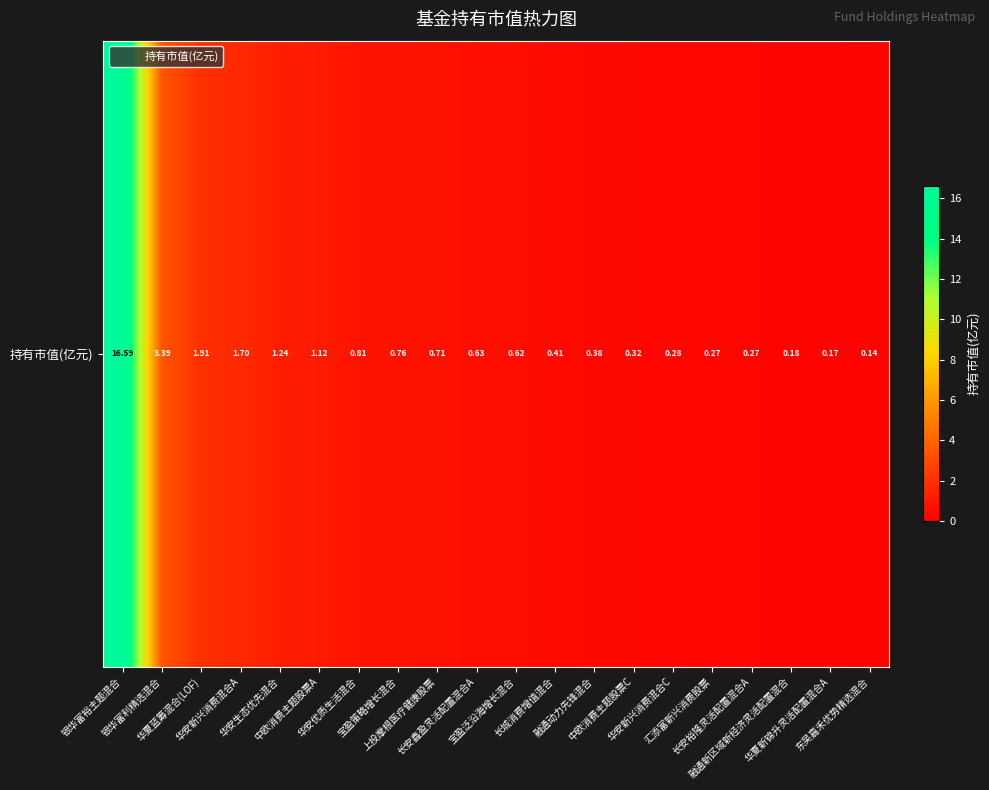

What is the approximate value at 中欧消费主题股票A?

1.1